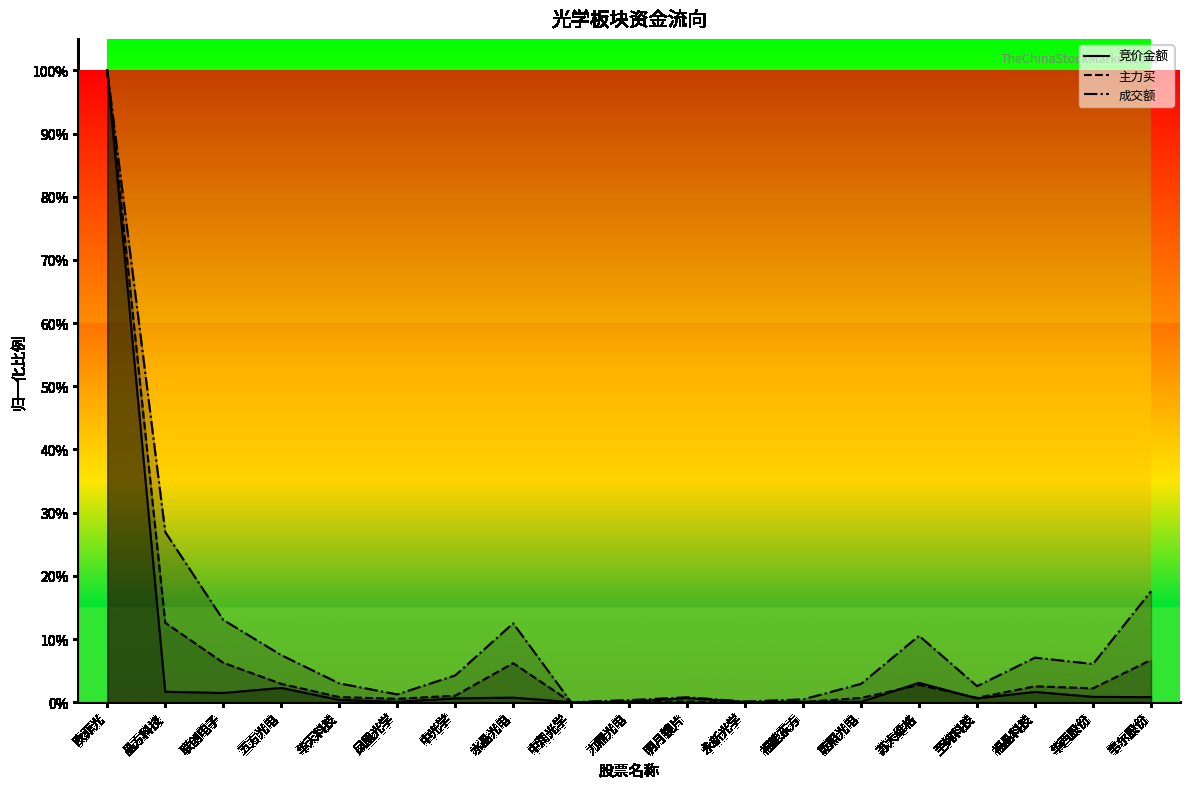

True or false: 主力买 and 成交额 cross at least once.

False